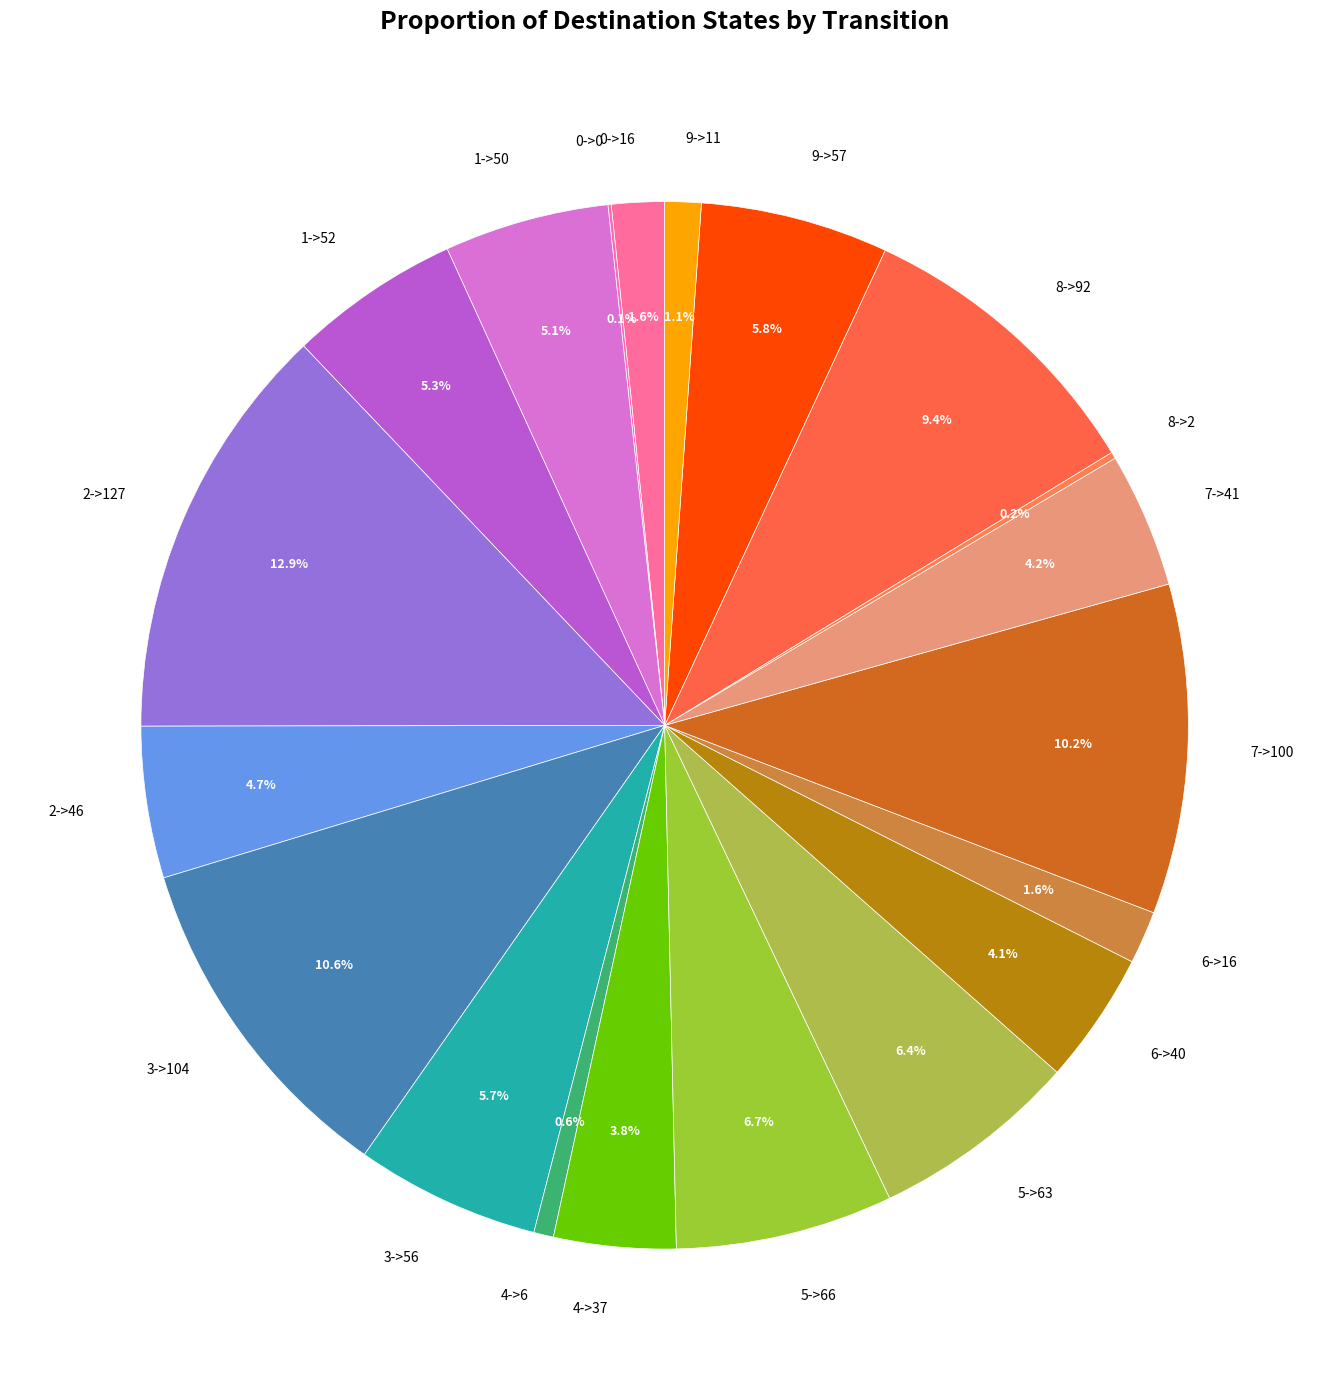

Which slice is the largest?

2->127